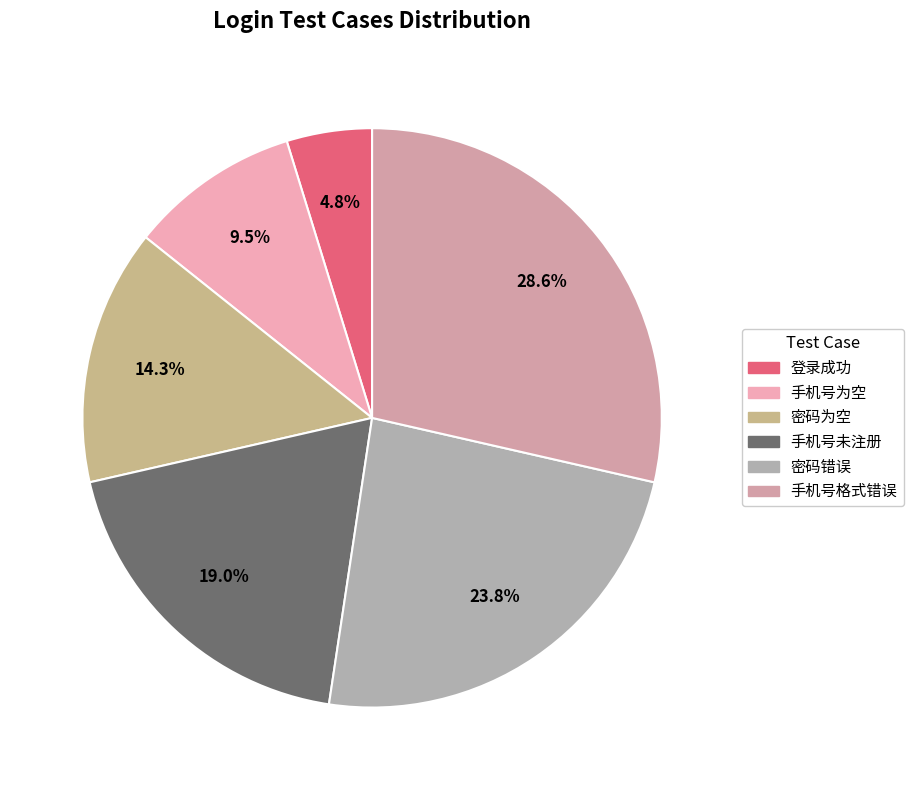

Rank the categories by value from lowest to highest.

登录成功, 手机号为空, 密码为空, 手机号未注册, 密码错误, 手机号格式错误